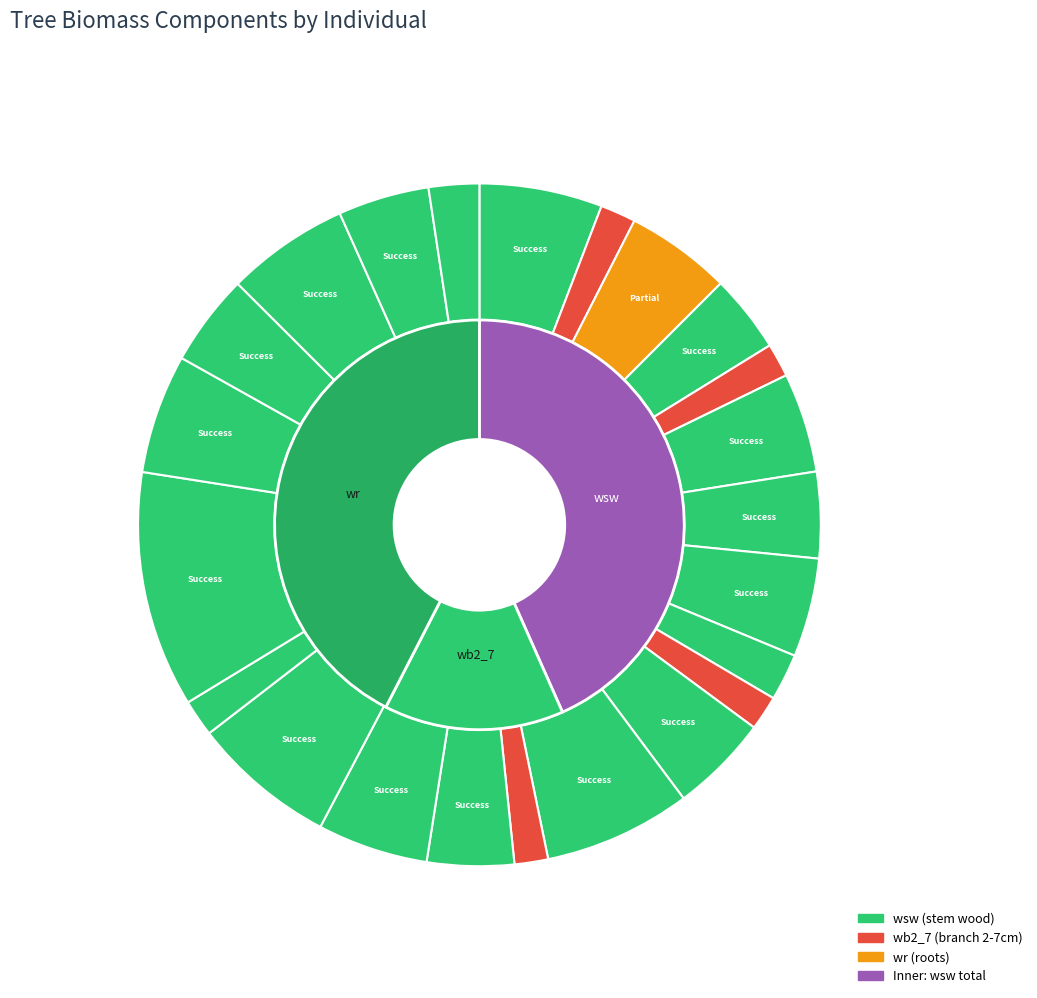

To the nearest percent, what is the average slice percentage?

4%